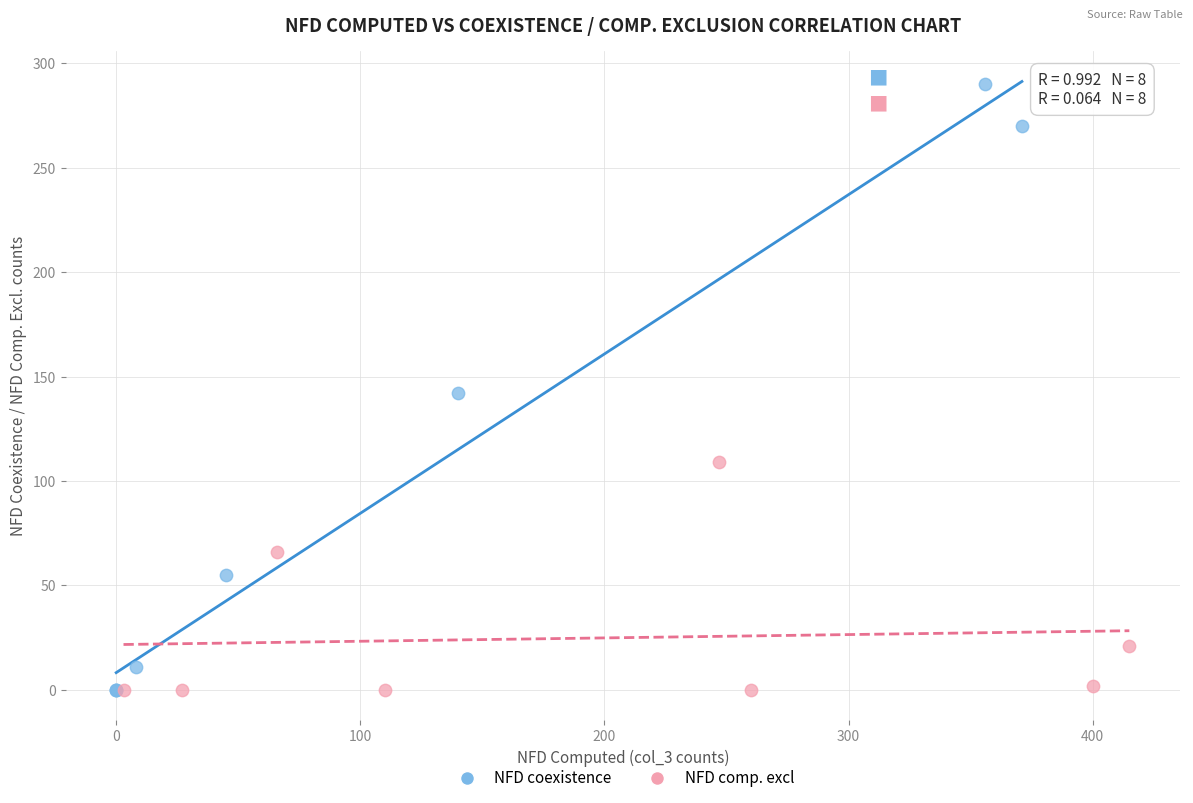

Which series contains the highest Y value?

NFD coexistence